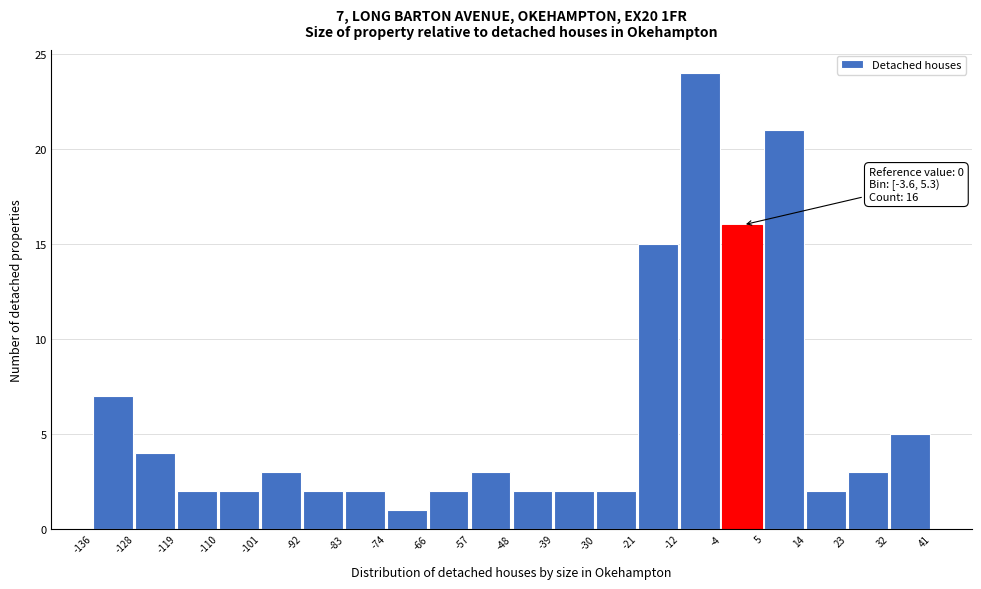

Which range on the x-axis has the tallest bar?

-12 to -4